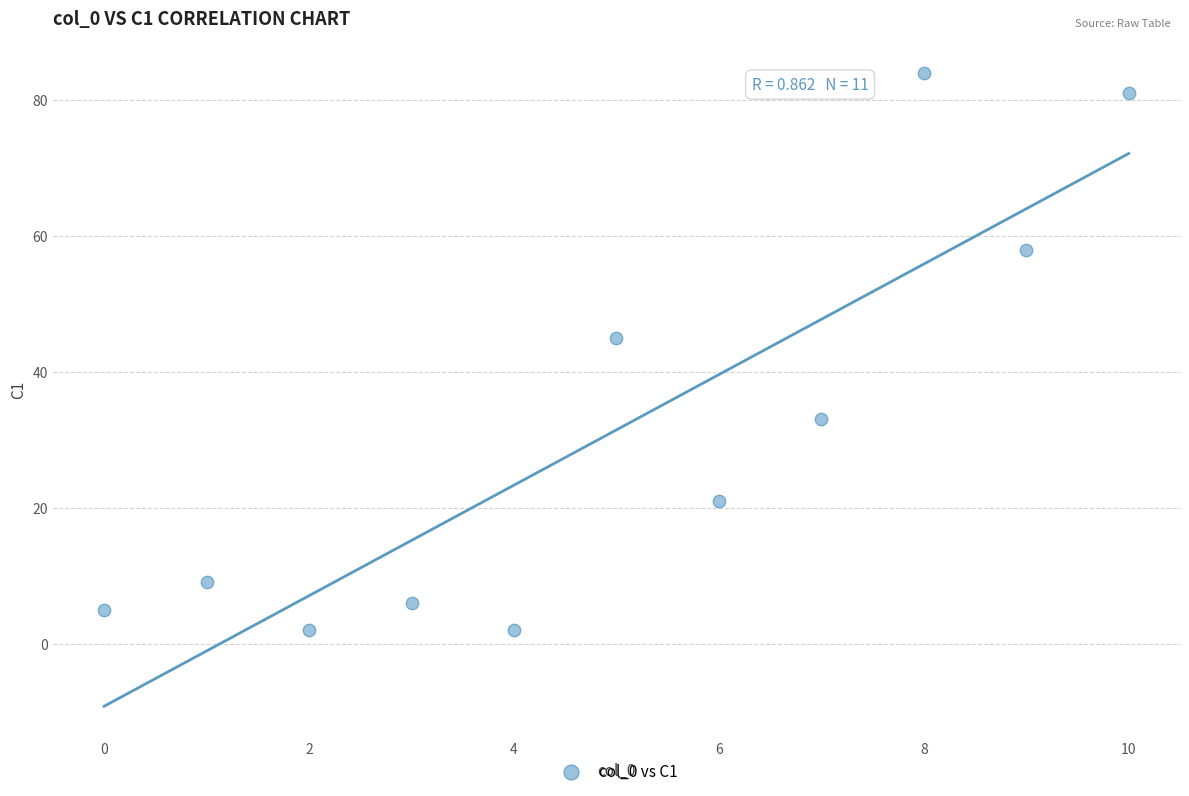

What is the range of Y values (max minus min)?

82